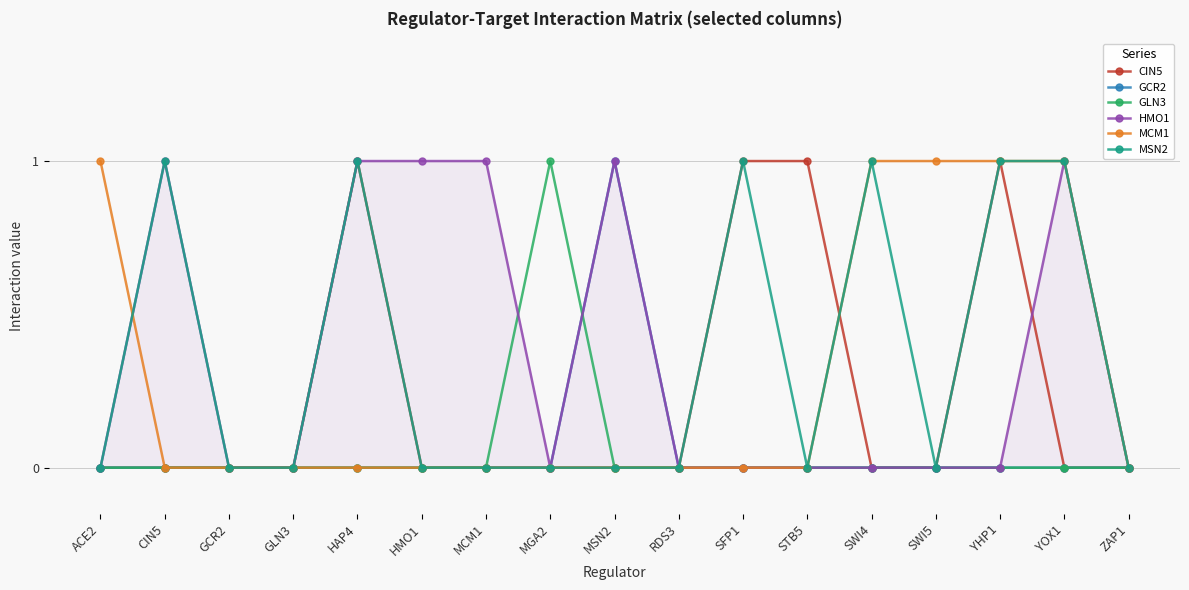

Between SFP1 and CIN5, which is larger?

SFP1